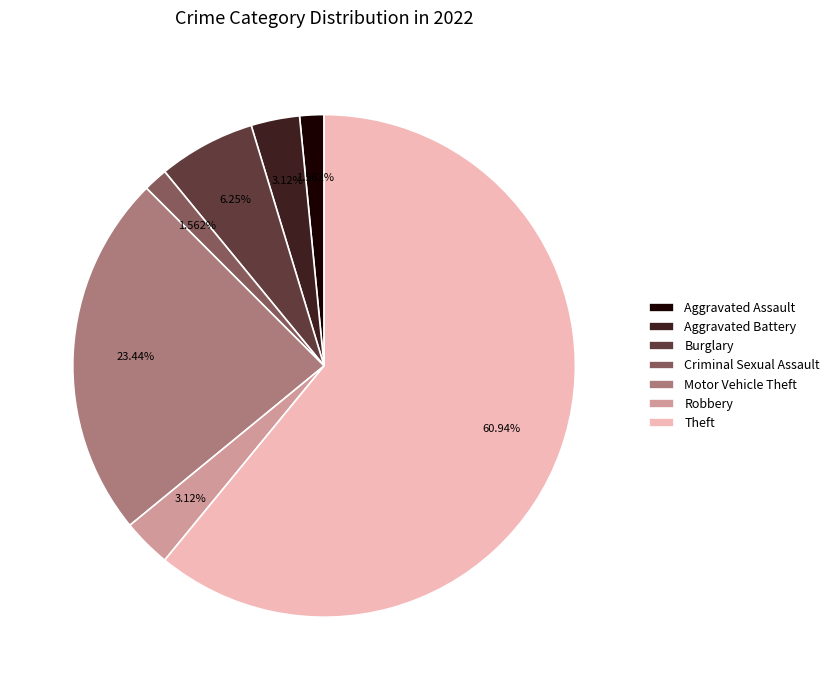

Does Theft account for over 50% of the chart?

Yes